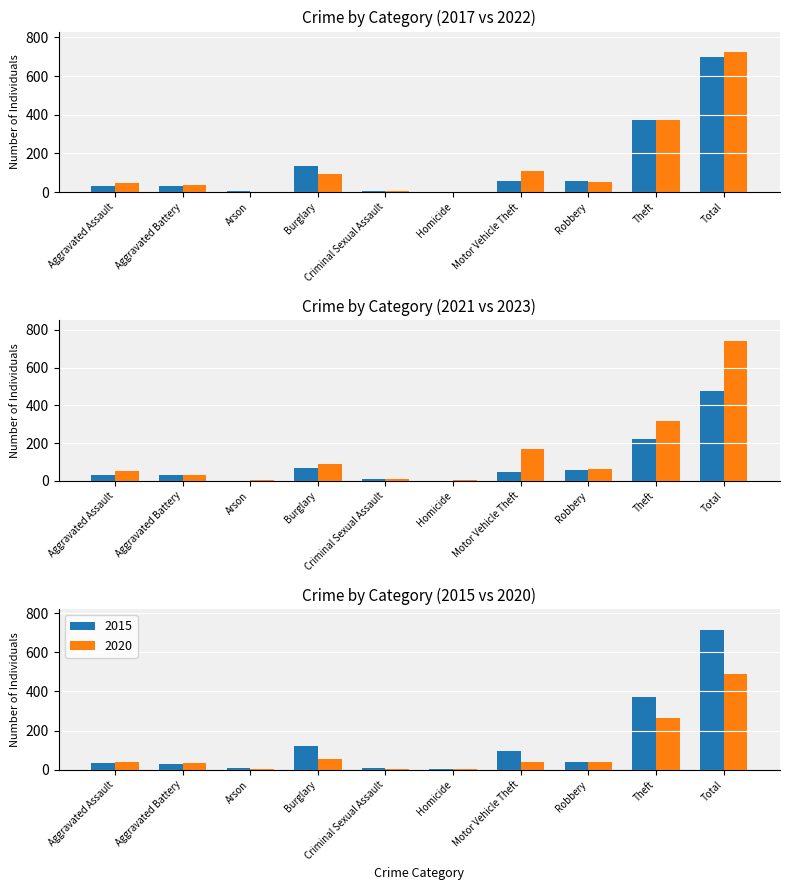

Which category has the highest value in the 2020 series?

Total